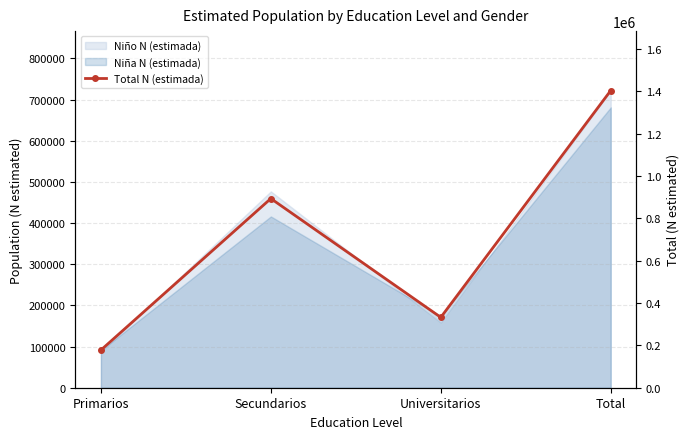

At which category does the chart reach its peak across all series?

Total